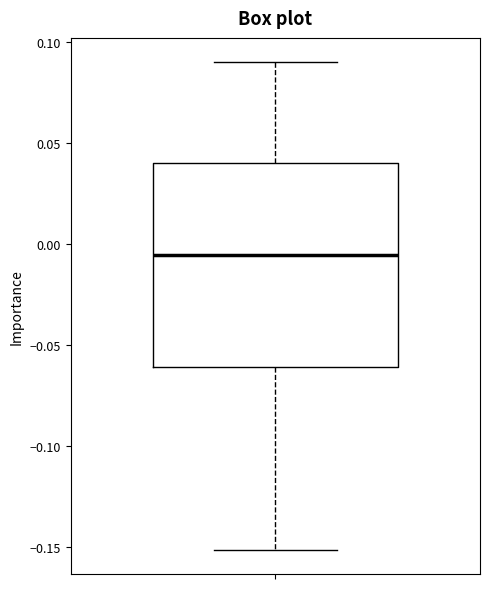

Transcribe this box plot: give where the median line is, the range the box spans, and where the two whiskers end, as read against the y-axis. The values are not printed on the chart, so give them approximately, as read against the axis.

median -0.005, box -0.060 to 0.040, whiskers -0.150 to 0.090